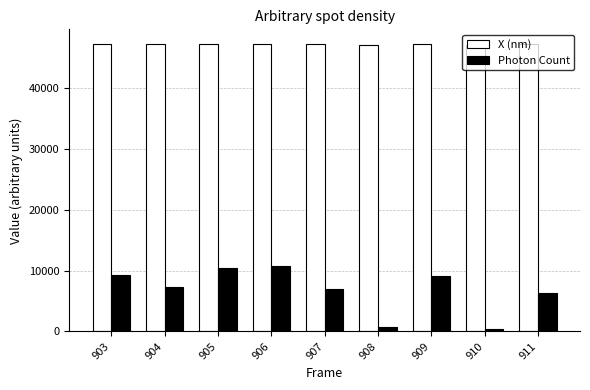

How many bars are there in total?

18